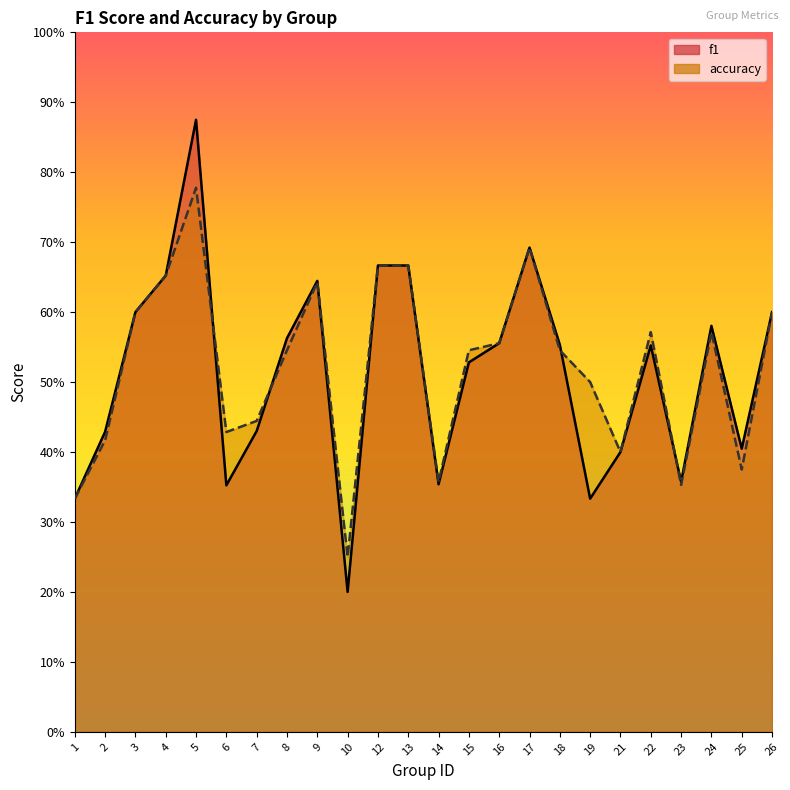

True or false: accuracy has a value of 0.6 at 3.

True